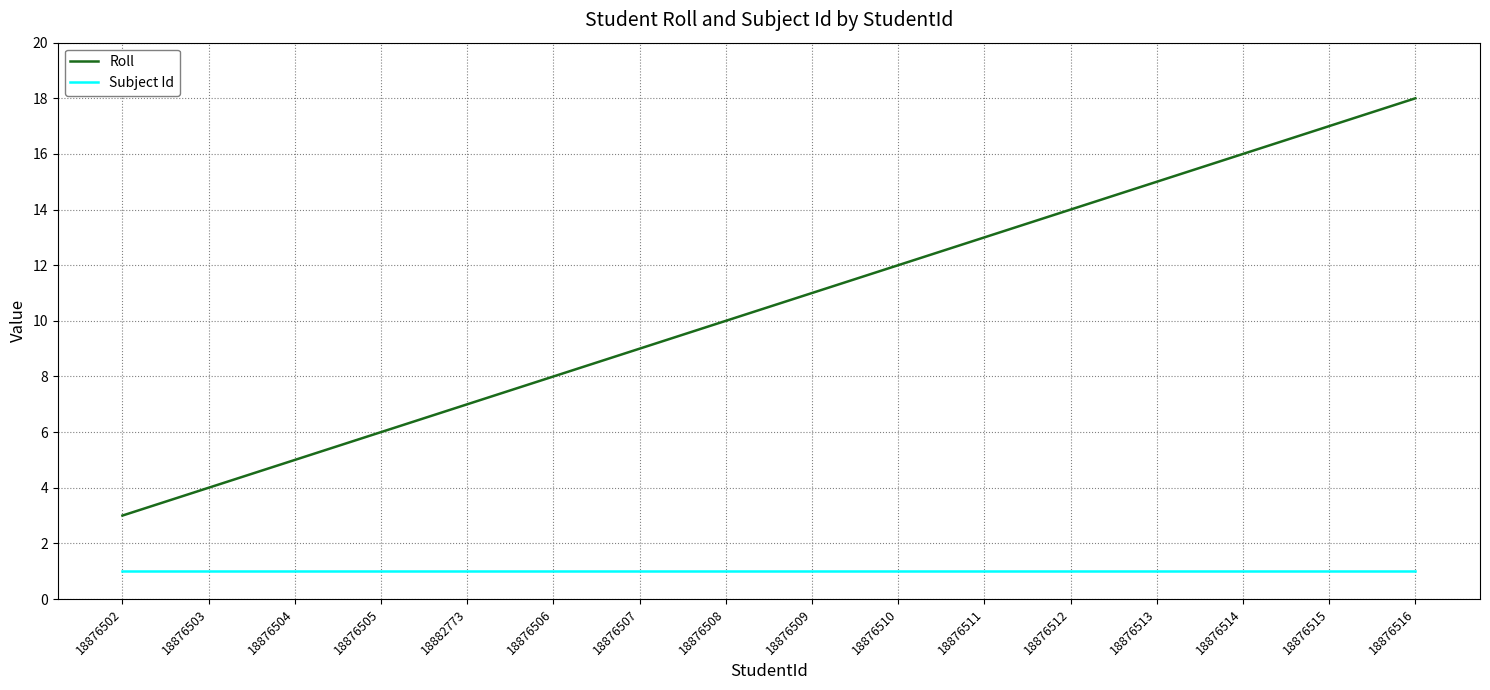

The value of Roll at 18876513 is 6. True or false?

False